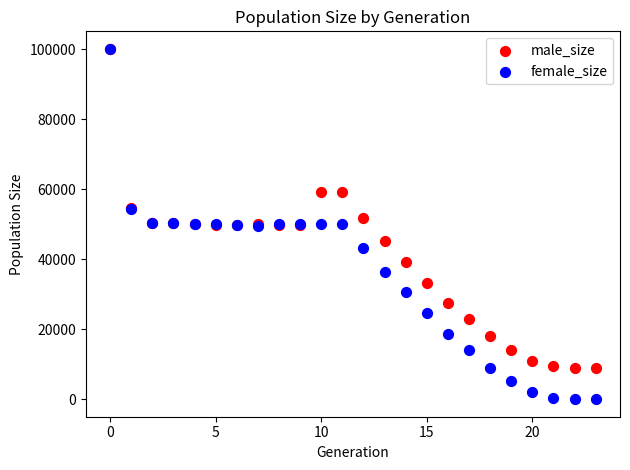

Which series reaches the minimum Y coordinate?

female_size